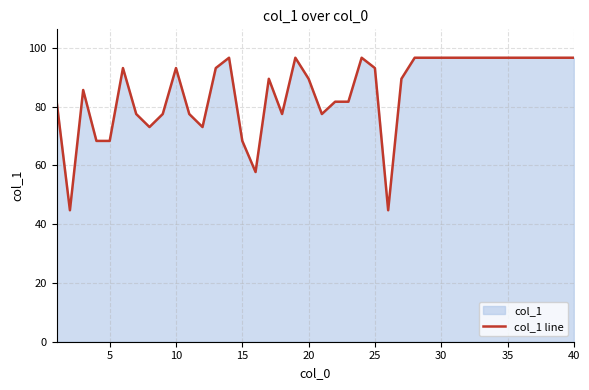

How many lines are shown in the chart?

1